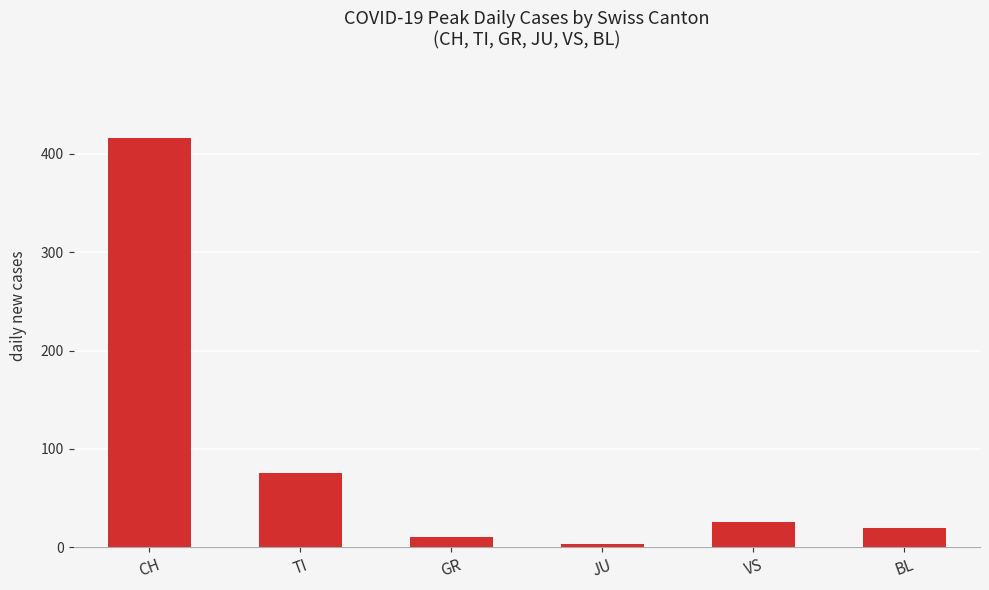

How many bars are there in total?

6